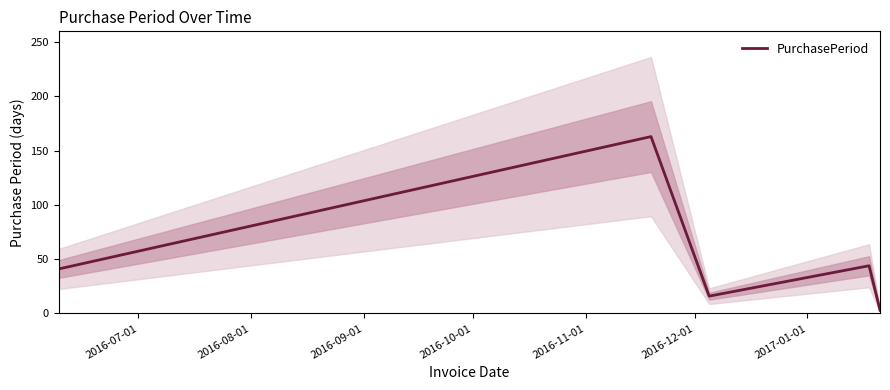

What is the maximum value for PurchasePeriod?

163